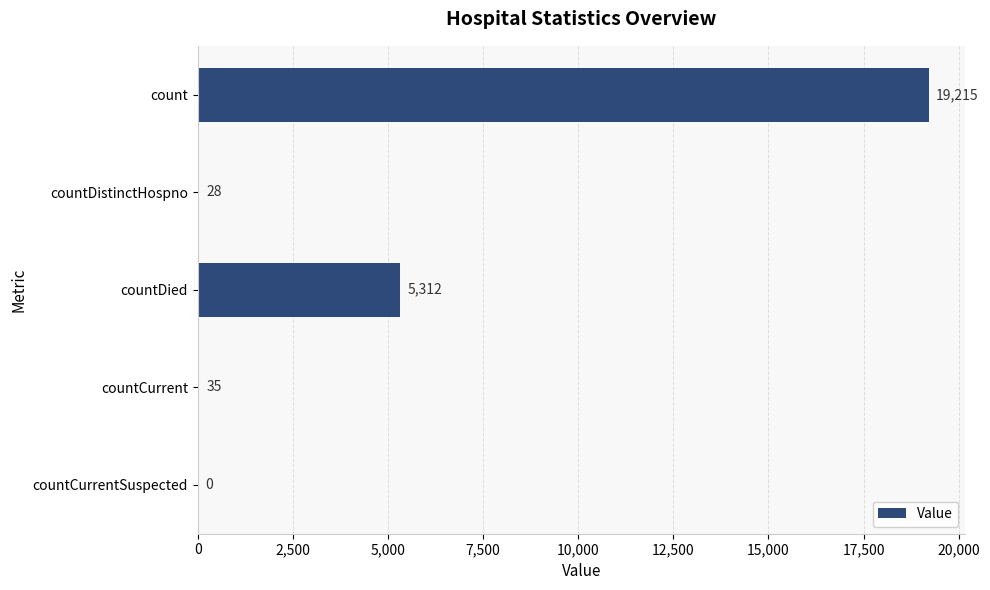

Which label corresponds to the largest value in the chart?

count